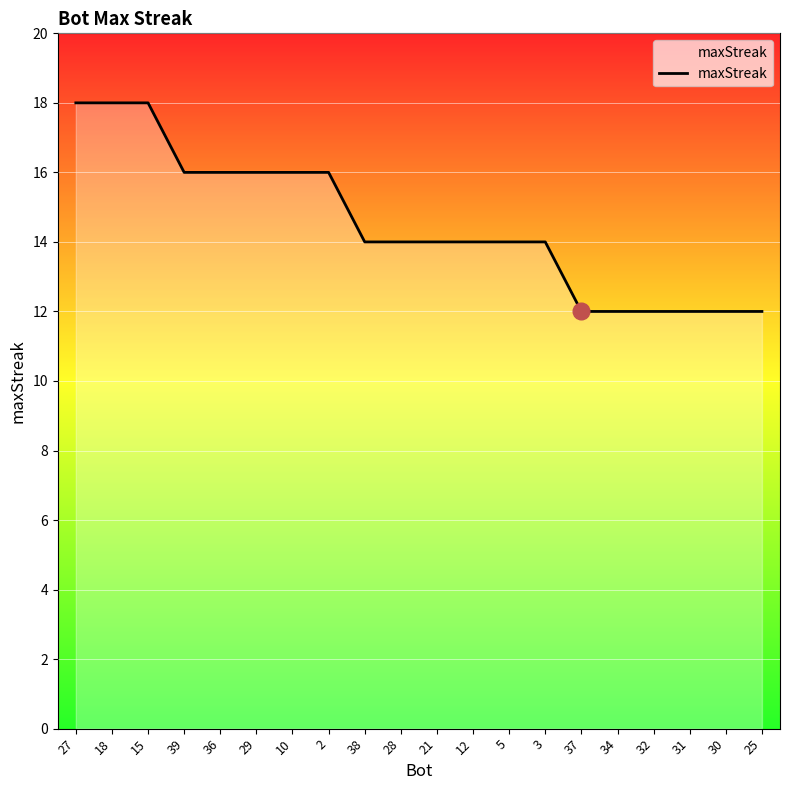

Read the value at 34.

12